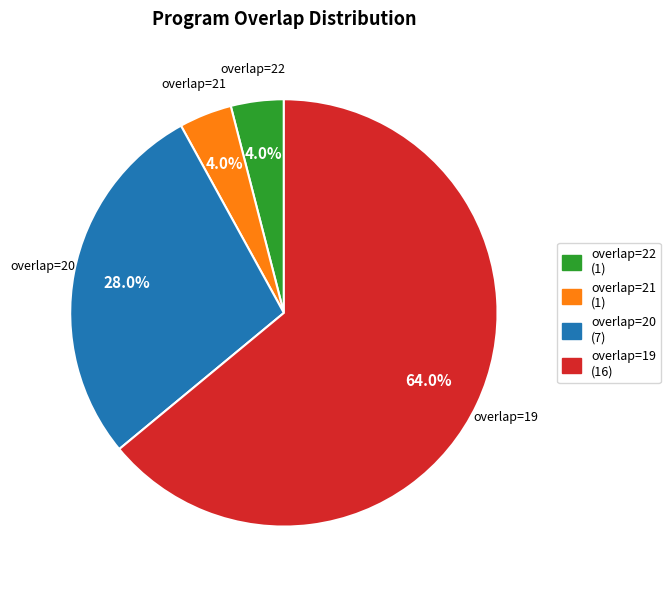

Count the number of slices in the pie.

4